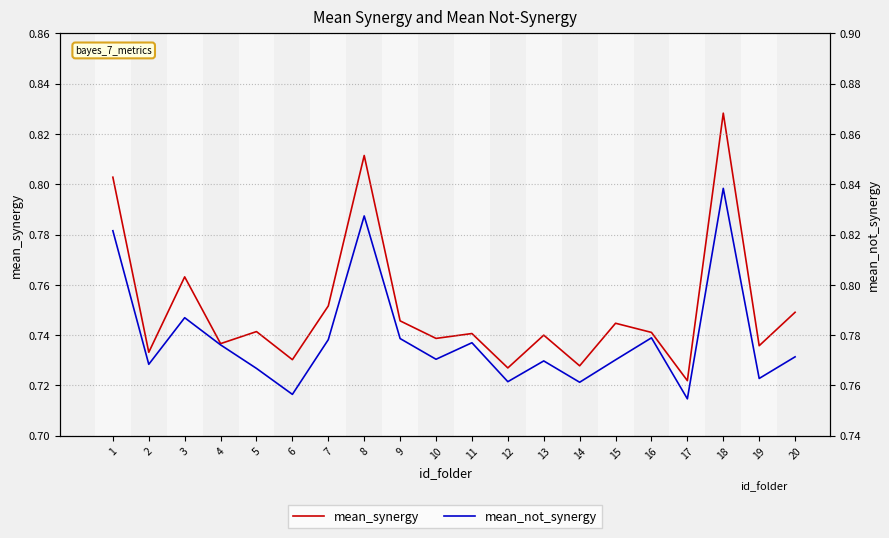

Reading right to left, list all the values displayed in this chart.

mean_synergy: 0.7	0.7	0.8	0.7	0.7	0.7	0.7	0.7	0.7	0.7	0.7	0.7	0.8	0.8	0.7	0.7	0.7	0.8	0.7	0.8
mean_not_synergy: 0.8	0.8	0.8	0.8	0.8	0.8	0.8	0.8	0.8	0.8	0.8	0.8	0.8	0.8	0.8	0.8	0.8	0.8	0.8	0.8